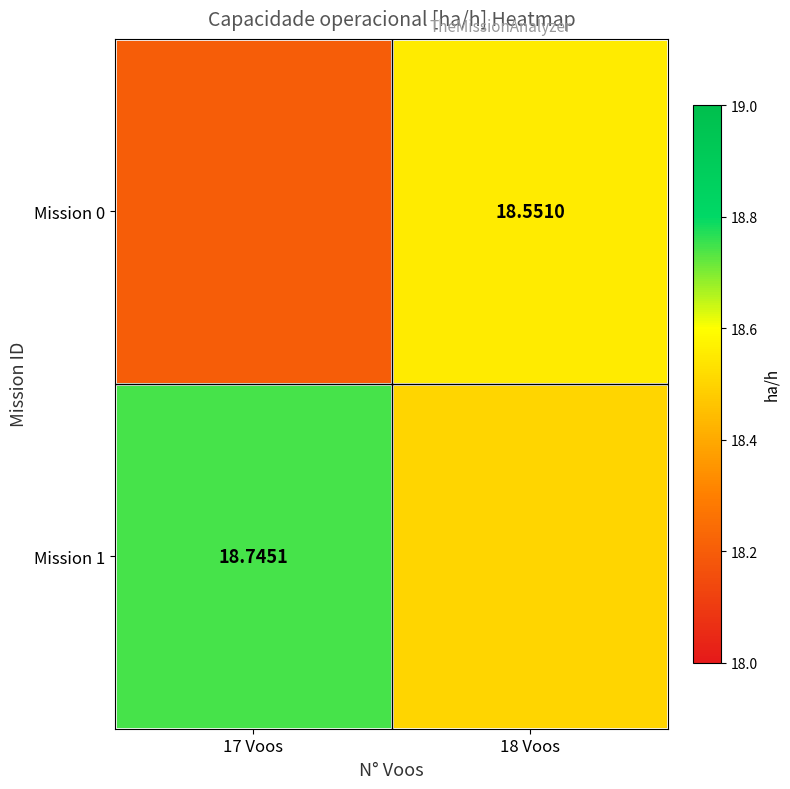

Which category has the lowest value across all series?

17 Voos